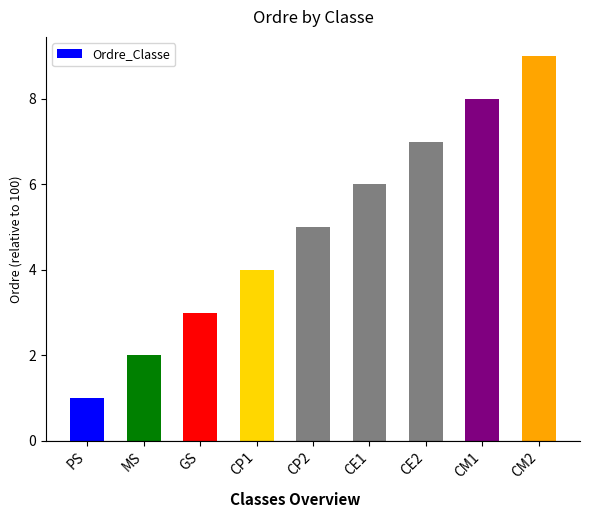

Reading left to right, what are all the values shown in this chart?

PS=1	MS=2	GS=3	CP1=4	CP2=5	CE1=6	CE2=7	CM1=8	CM2=9